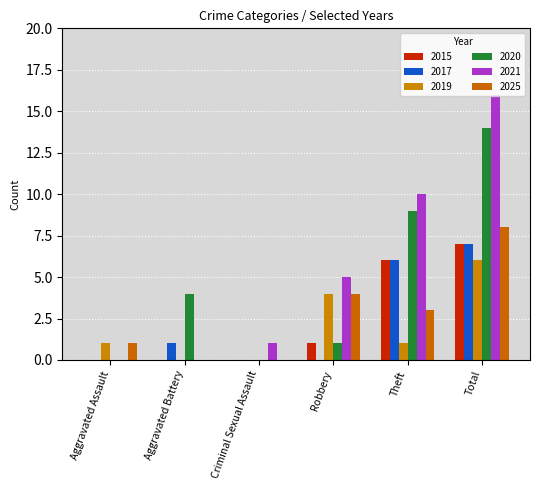

What is the sum of all 2025 values?

16